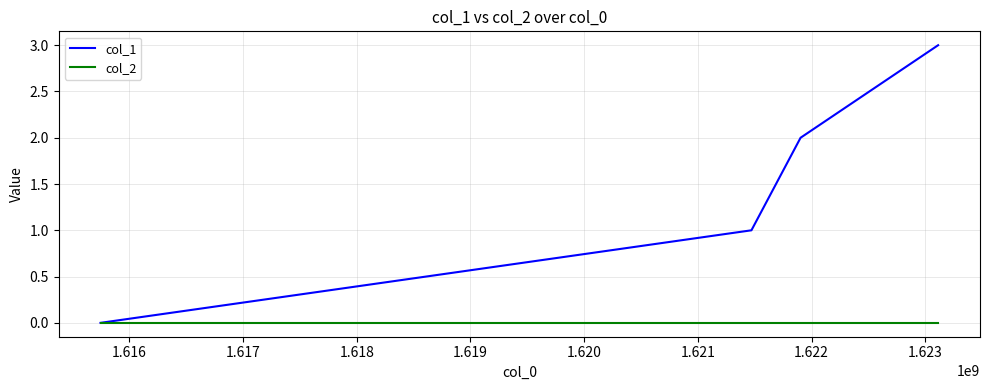

Which series has the largest range (max minus min)?

col_1